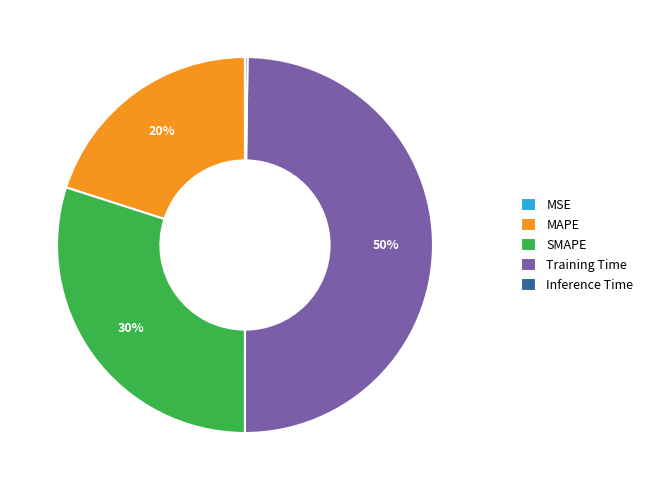

Does MAPE account for over 50% of the chart?

No